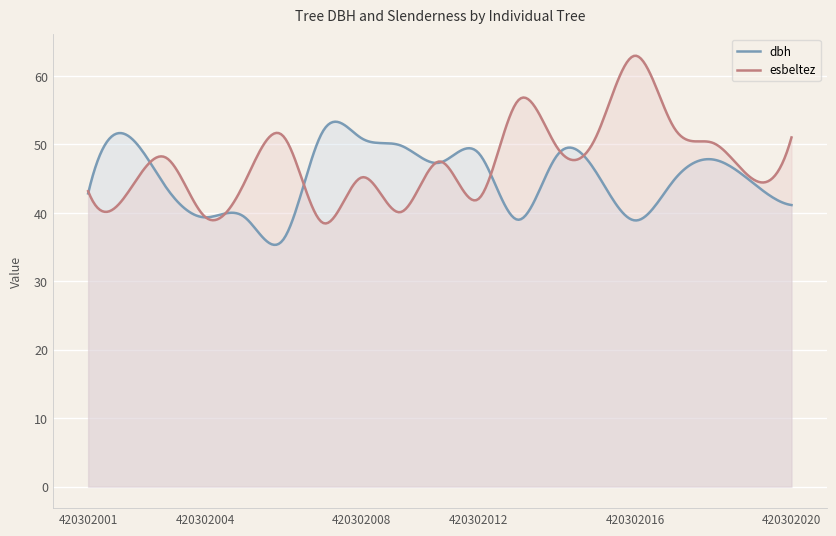

Reading left to right, list all the values displayed in this chart.

dbh: 420302001=42.9	420302002=51.4	420302003=43.7	420302004=39.4	420302005=39.4	420302006=36.1	420302007=51.9	420302008=50.9	420302009=49.9	420302011=47.4	420302012=48.7	420302013=39.0	420302014=48.4	420302015=46.0	420302016=38.9	420302017=44.9	420302018=47.8	420302019=44.5	420302020=41.1
esbeltez: 420302001=43.2	420302002=42.8	420302003=48.0	420302004=39.4	420302005=44.4	420302006=51.2	420302007=38.6	420302008=45.2	420302009=40.1	420302011=47.5	420302012=42.1	420302013=56.4	420302014=49.6	420302015=51.1	420302016=63.0	420302017=52.4	420302018=50.2	420302019=45.0	420302020=51.0